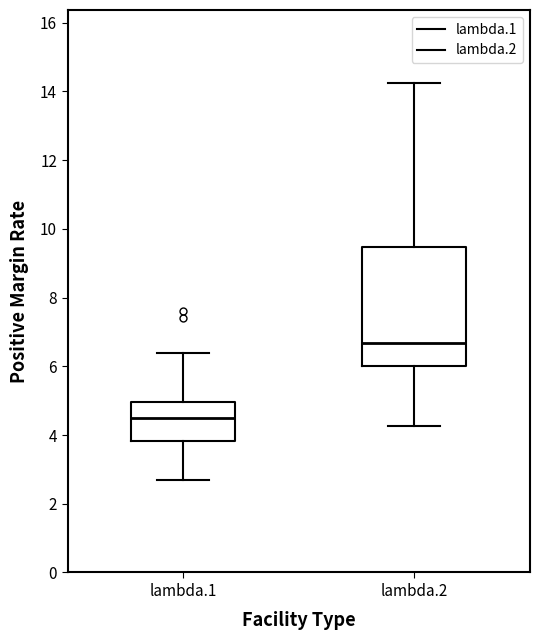

Reading left to right, read every box against the y-axis: the position of its median line, the range the box covers, and the ends of its whiskers. The values are not printed on the chart, so give them approximately, as read against the axis.

lambda.1: median 4.6, box 3.8 to 5.0, whiskers 2.6 to 6.4
lambda.2: median 6.6, box 6.0 to 9.4, whiskers 4.2 to 14.2